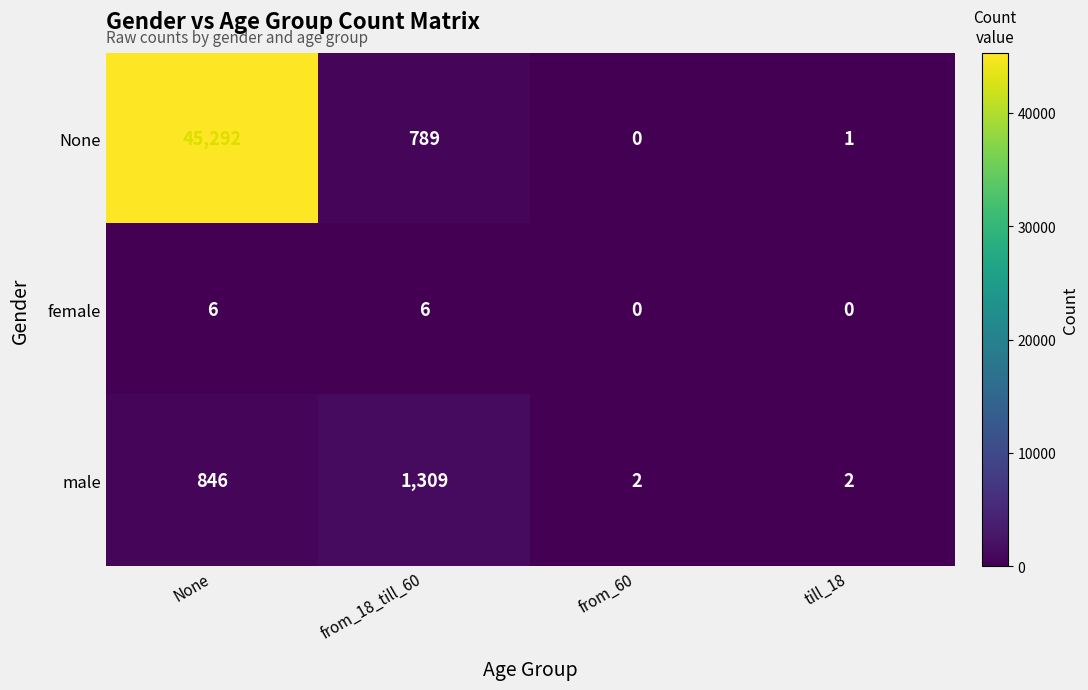

Rank the series at from_18_till_60 from highest to lowest value.

male, None, female